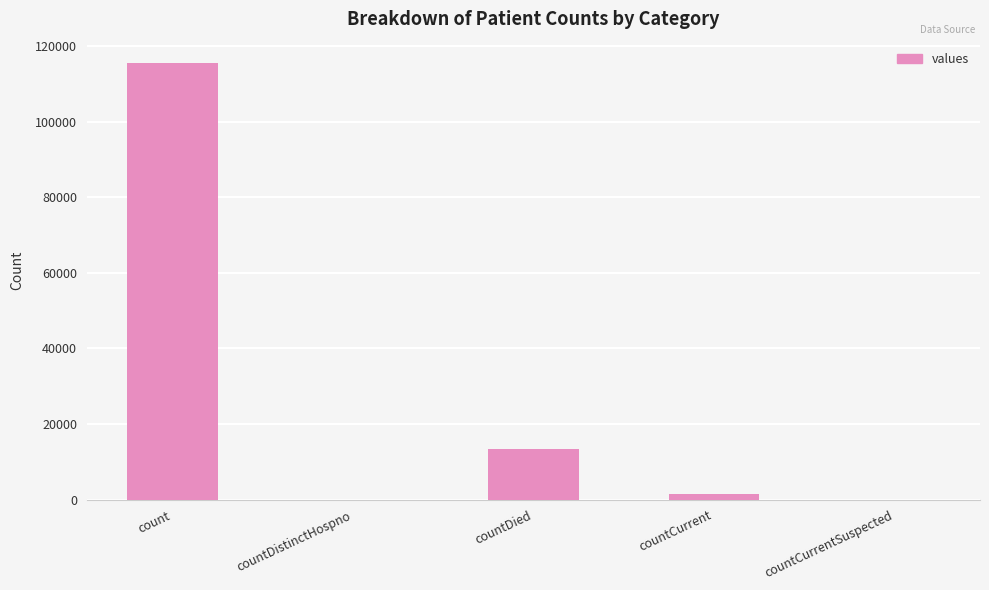

What is the difference between the values at countDistinctHospno and count?

115379